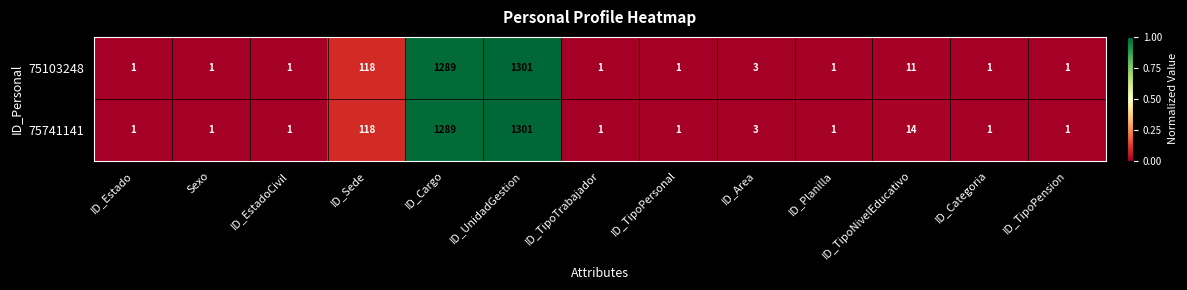

Is it true that 75741141 equals 2 at ID_Estado?

False